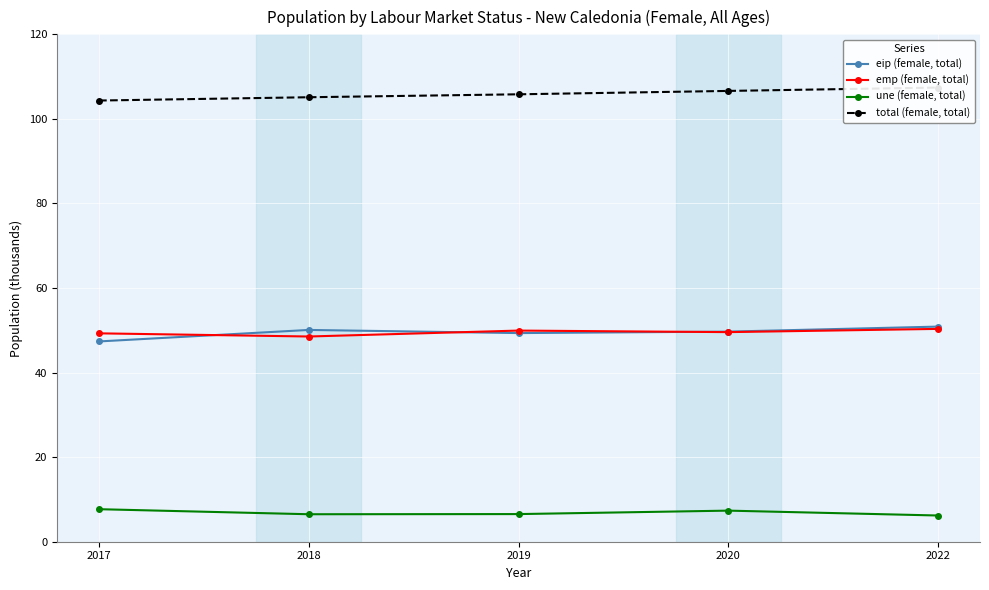

Is it true that eip (female, total) equals 49.7 at 2020?

True